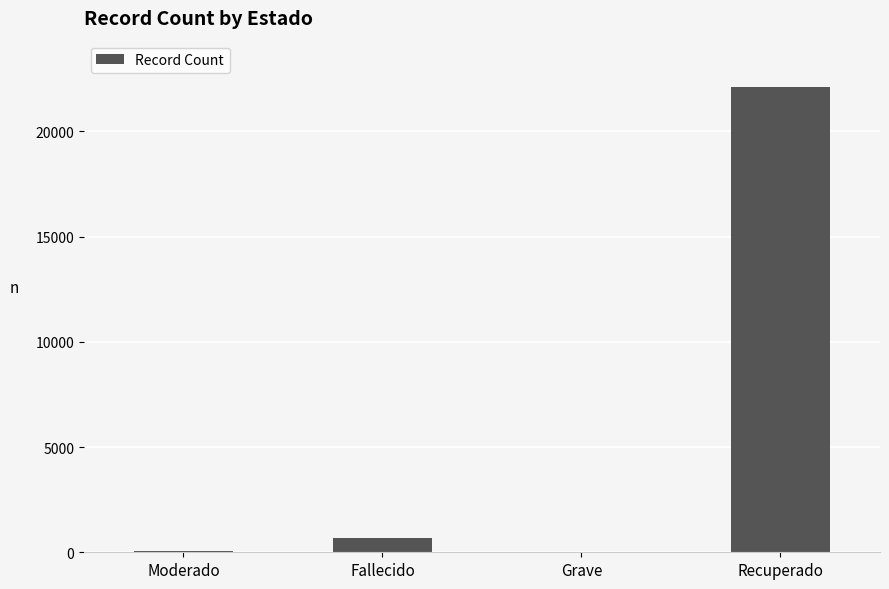

What is the average value?

5724